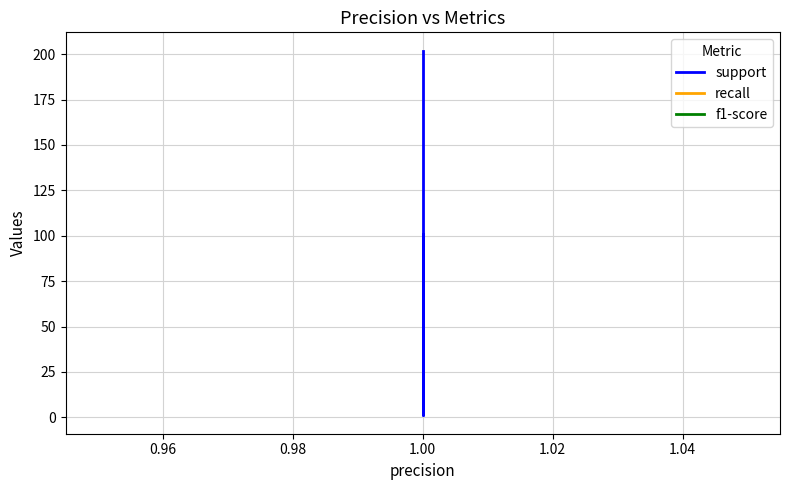

Which series has the widest spread of values?

support